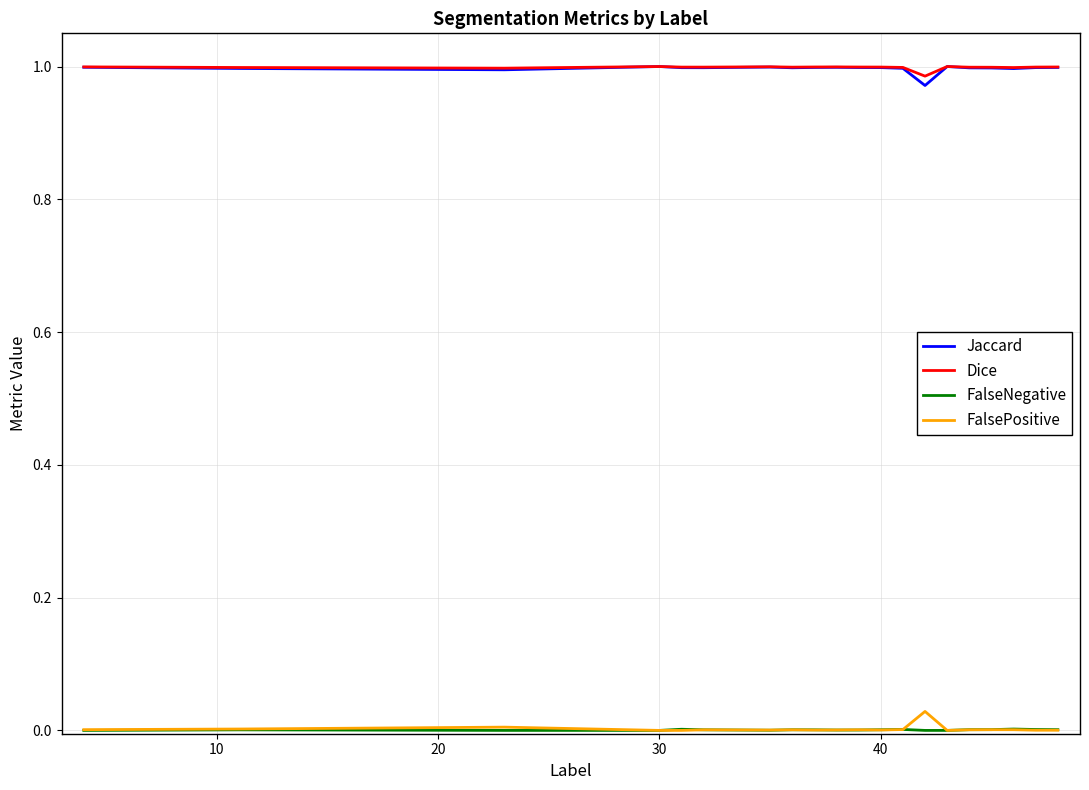

True or false: Dice and FalsePositive intersect in this chart.

False